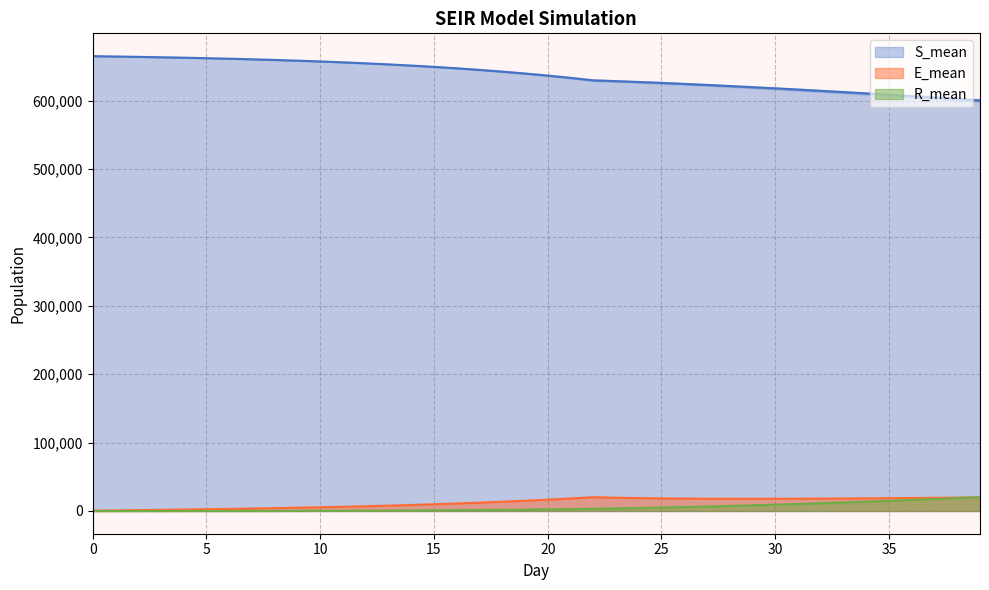

What is the average value of the E_mean series?

12296.7